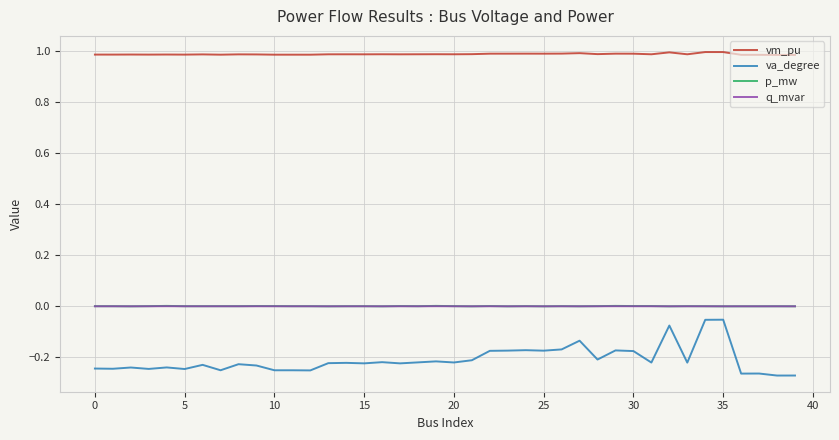

Which series has the largest range (max minus min)?

va_degree